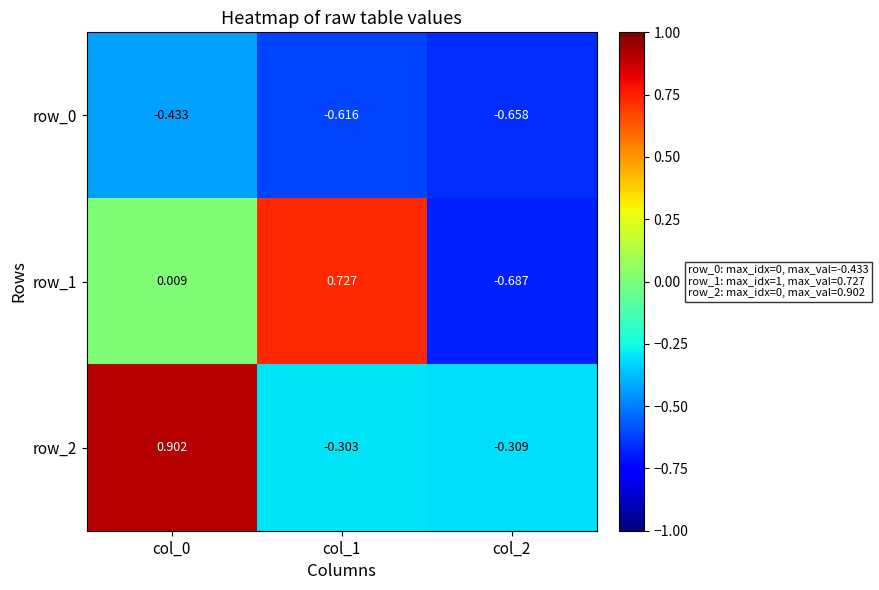

Is the value of row_2 at col_2 greater than the value of row_1 at col_1?

No